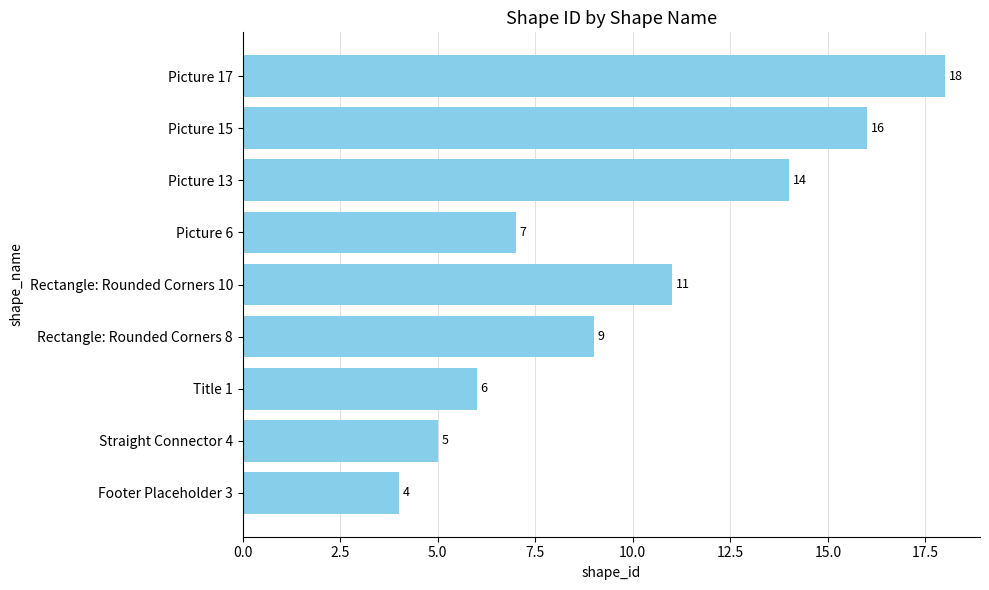

Approximately how many times larger is the value at Footer Placeholder 3 compared to Rectangle: Rounded Corners 10?

0.4